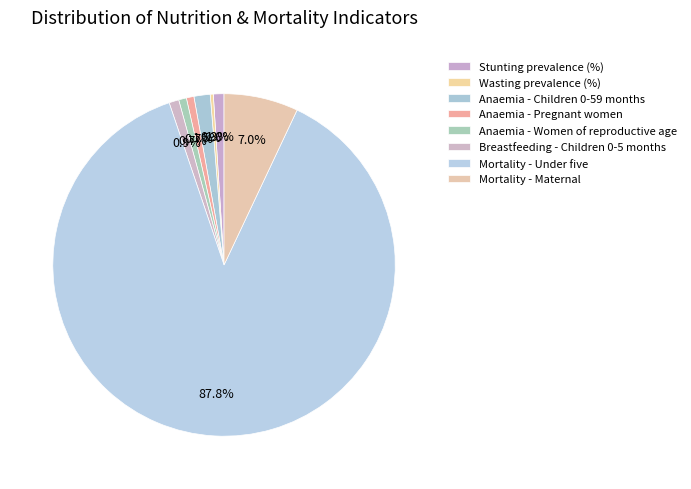

Which slice is the largest?

Mortality - Under five